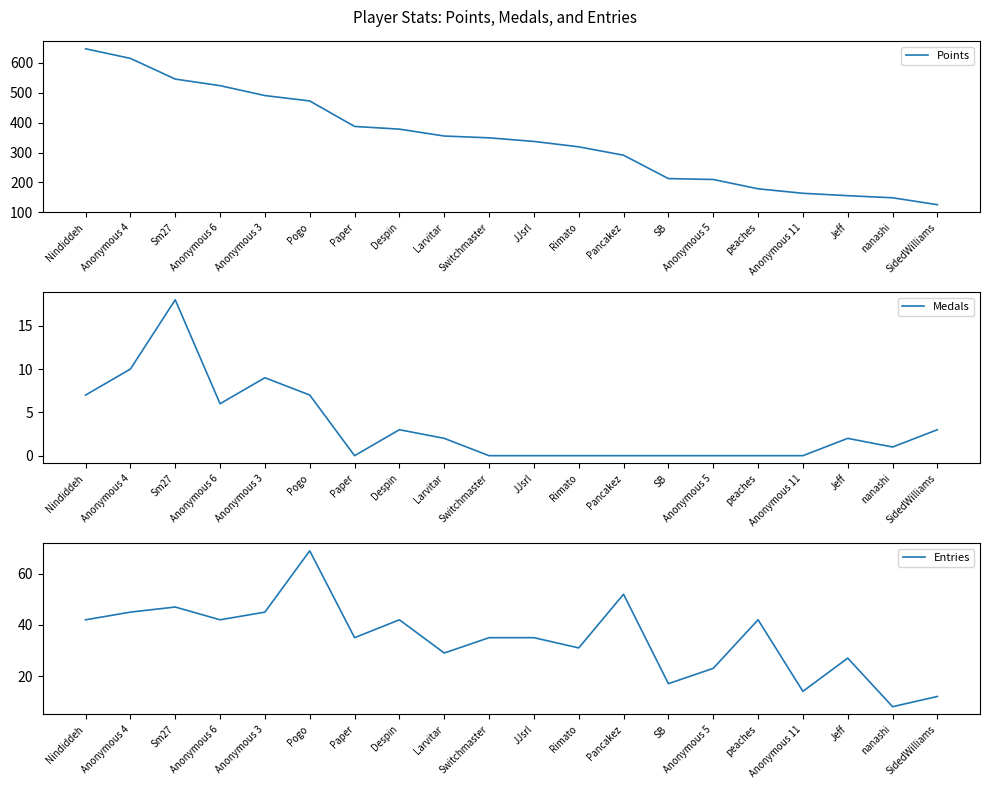

True or false: Points has more than 0 points higher than both neighbors.

False